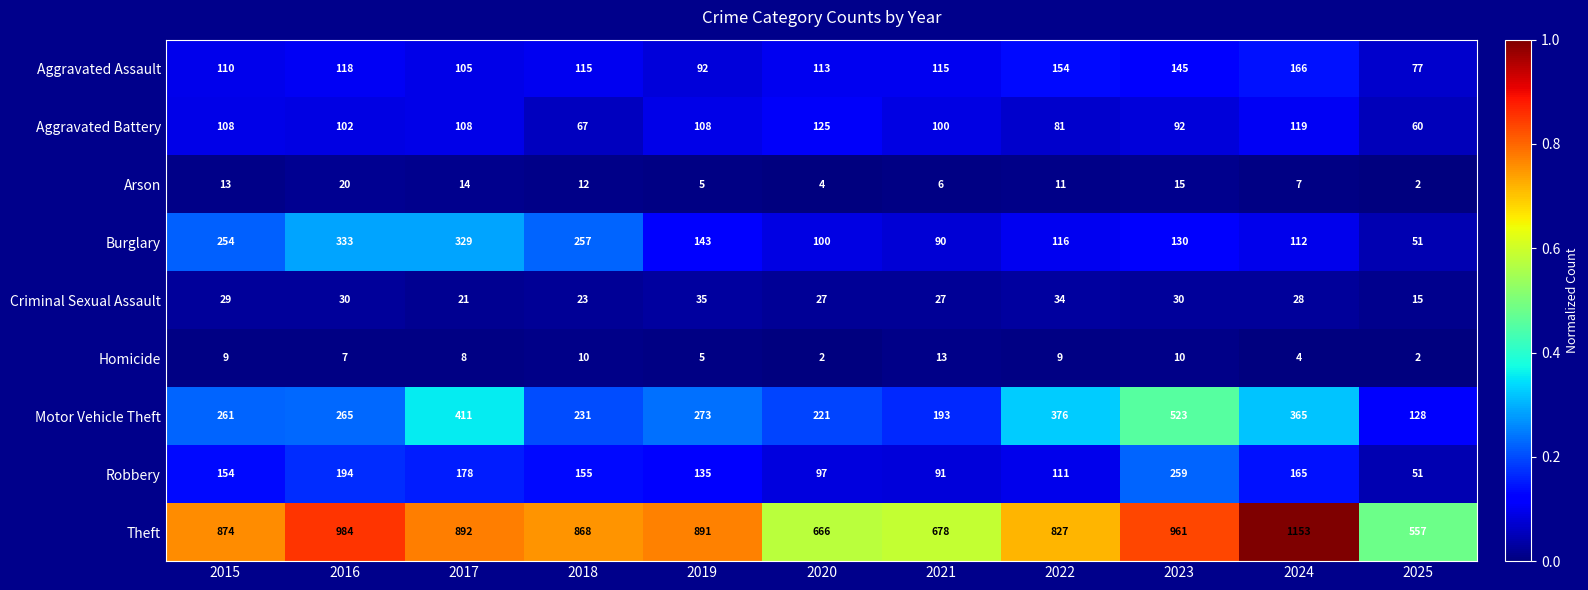

The Aggravated Battery series shows 108 at 2019. True or false?

True